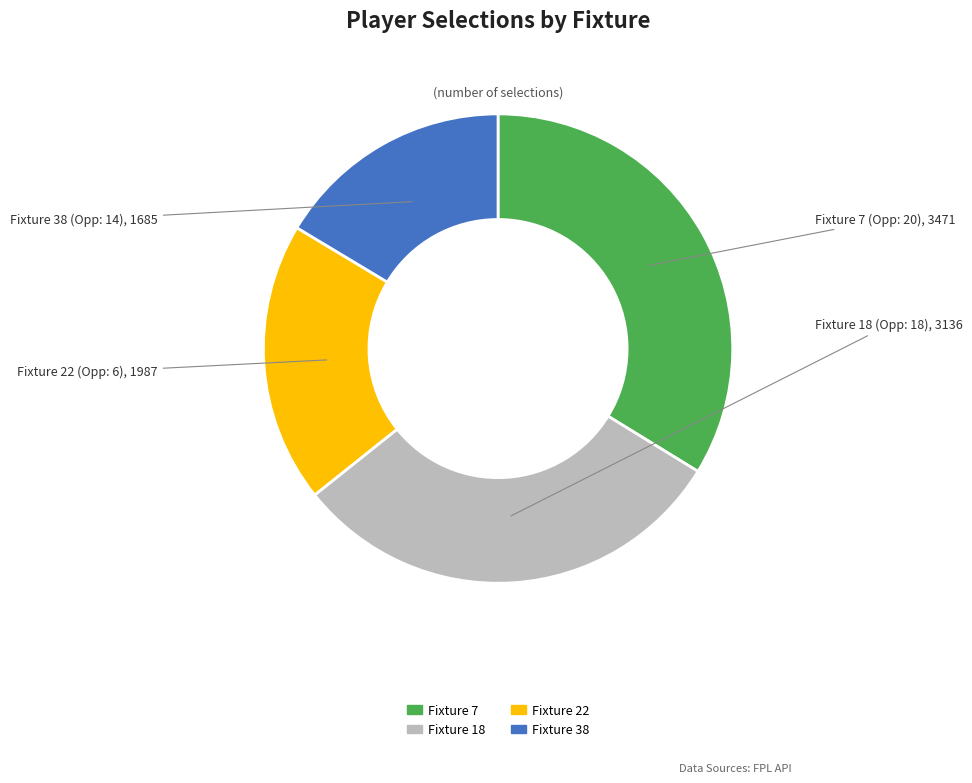

Rank the categories by value from highest to lowest.

Fixture 7, Fixture 18, Fixture 22, Fixture 38